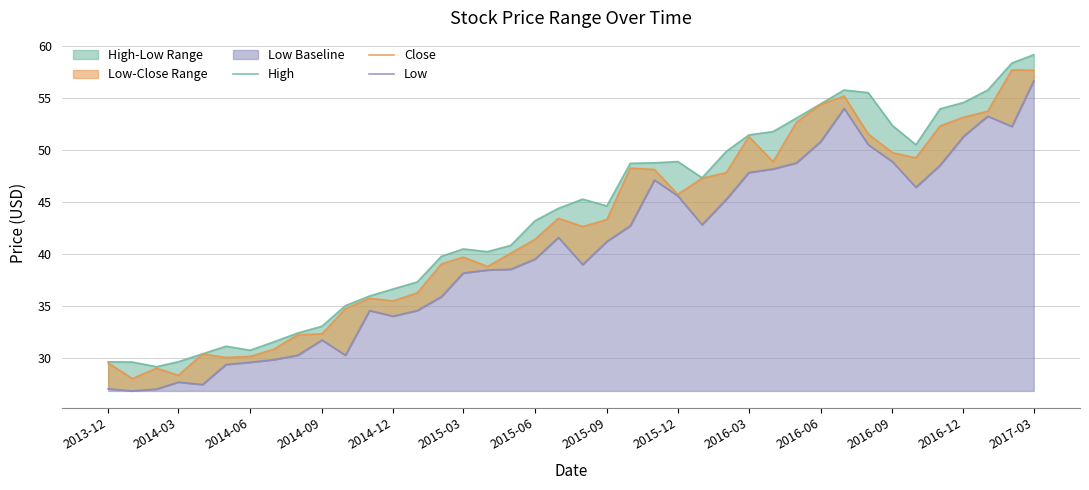

Rank the series by their average value, from highest to lowest.

High, Close, Low